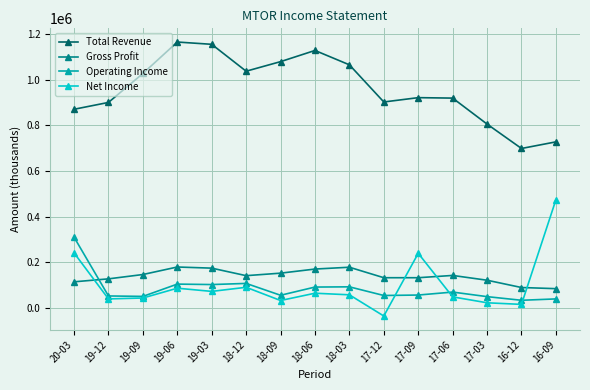

What is the maximum value for Operating Income?

310000